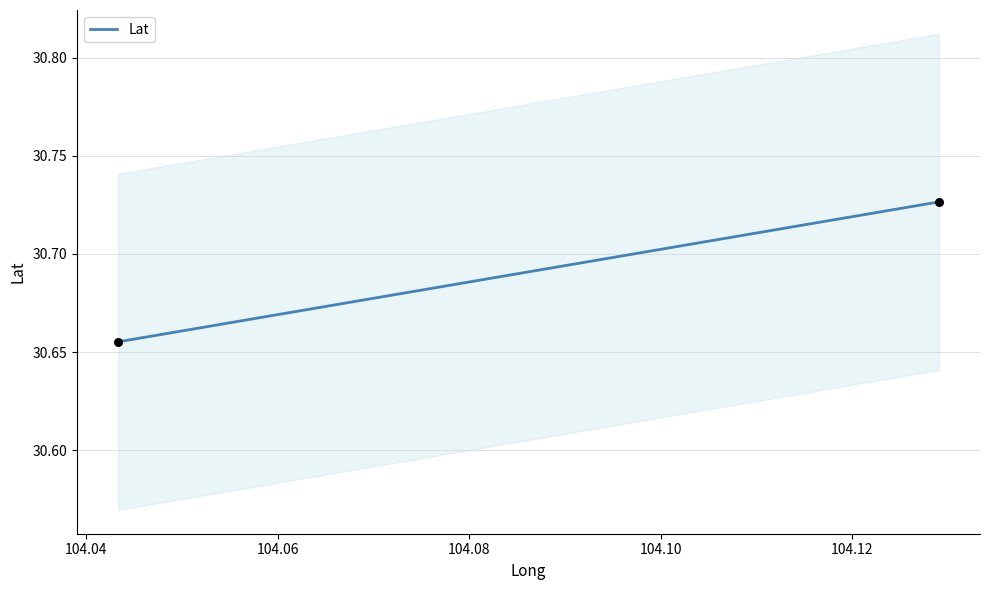

What is the average X value?

104.1